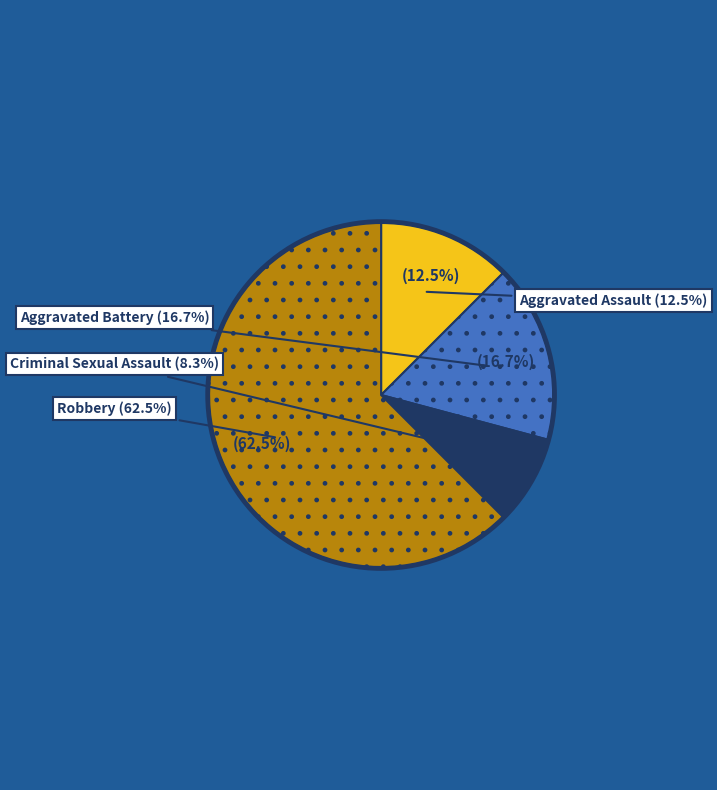

Which category has the smallest portion of the pie?

Criminal Sexual Assault